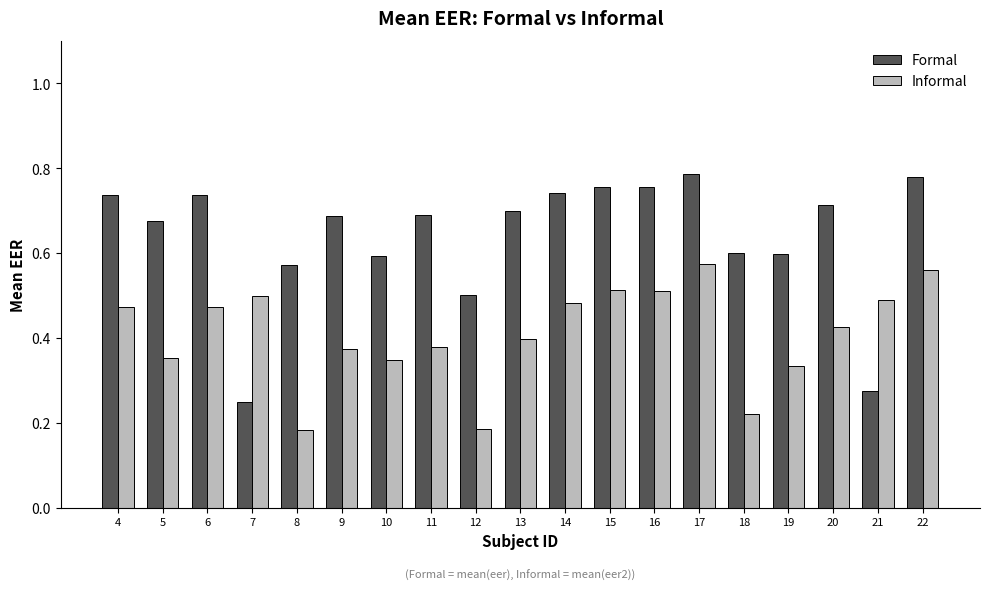

Between 15 and 18, which series saw the biggest shift?

Informal